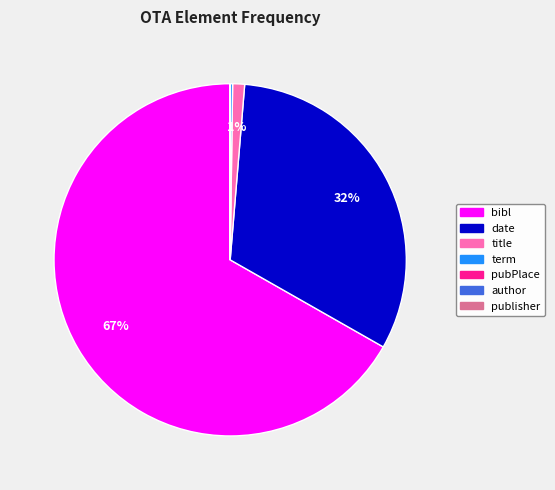

The date slice represents 19% of the pie. True or false?

False